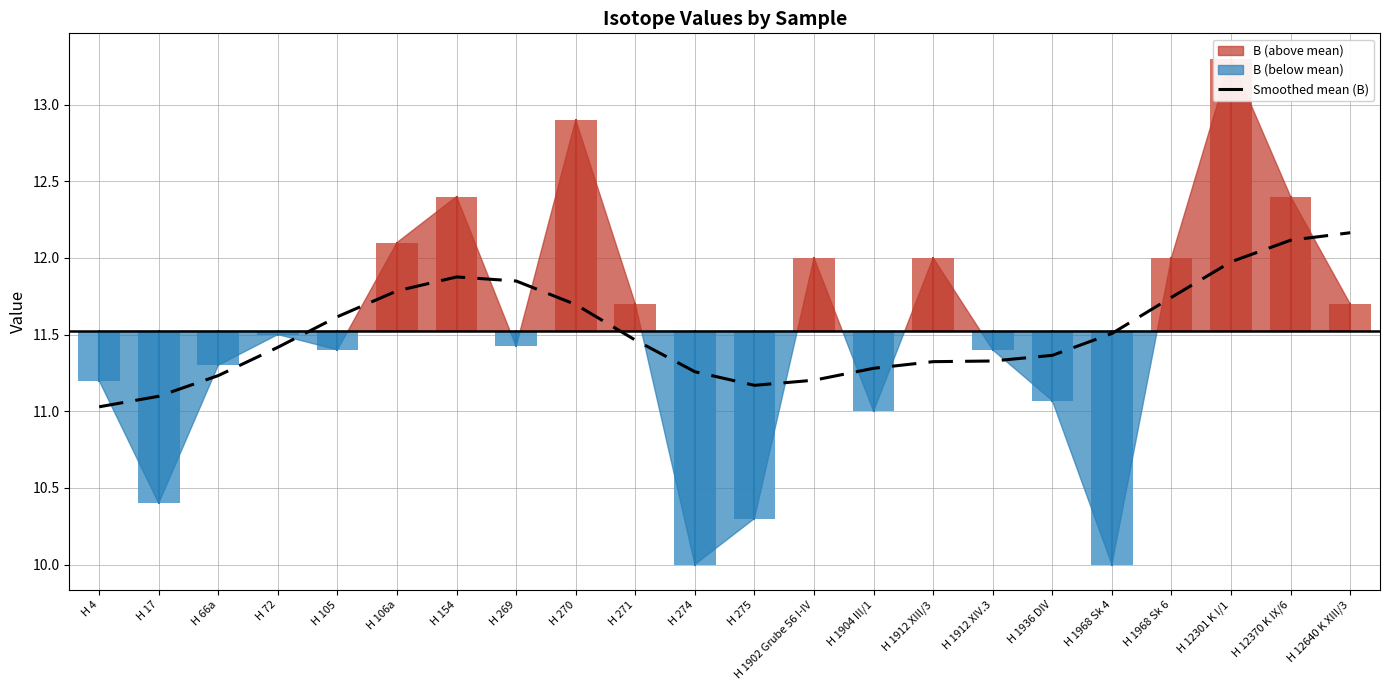

What is the difference between the values at H 1902 Grube 56 I-IV and H 270?

0.5